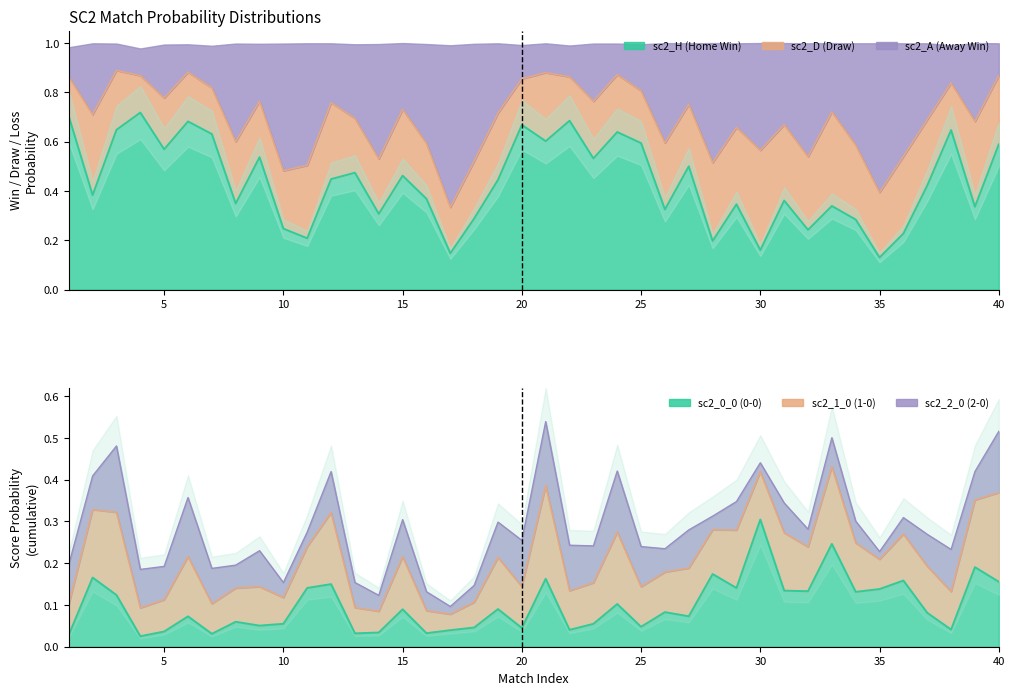

Which category has the lowest value across all series?

4